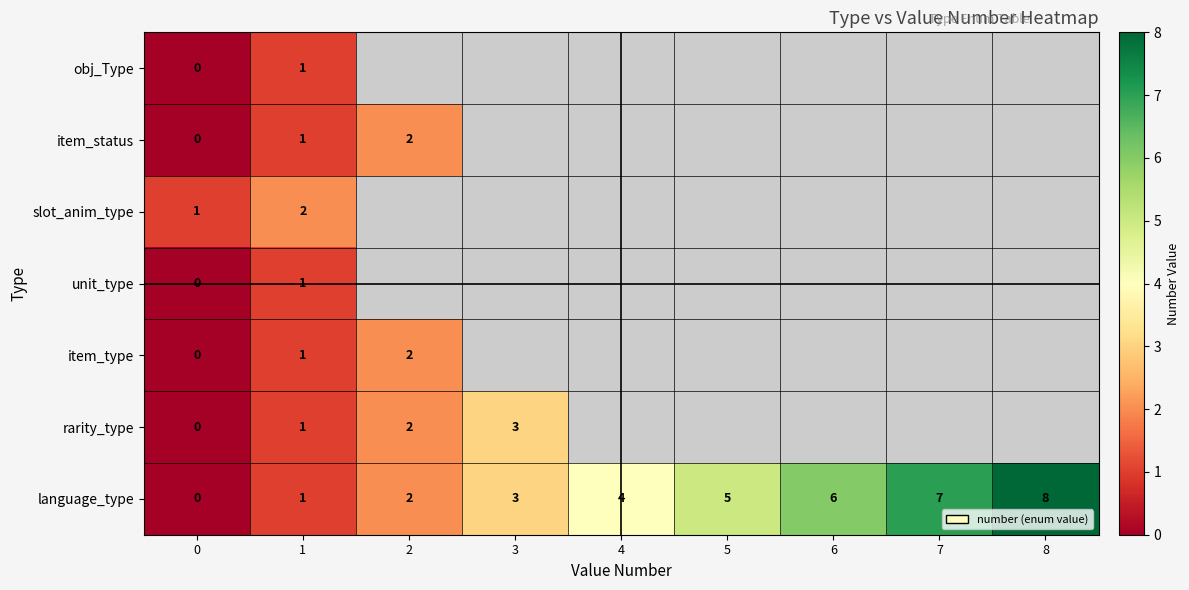

The value of language_type at 6 is 6. True or false?

True